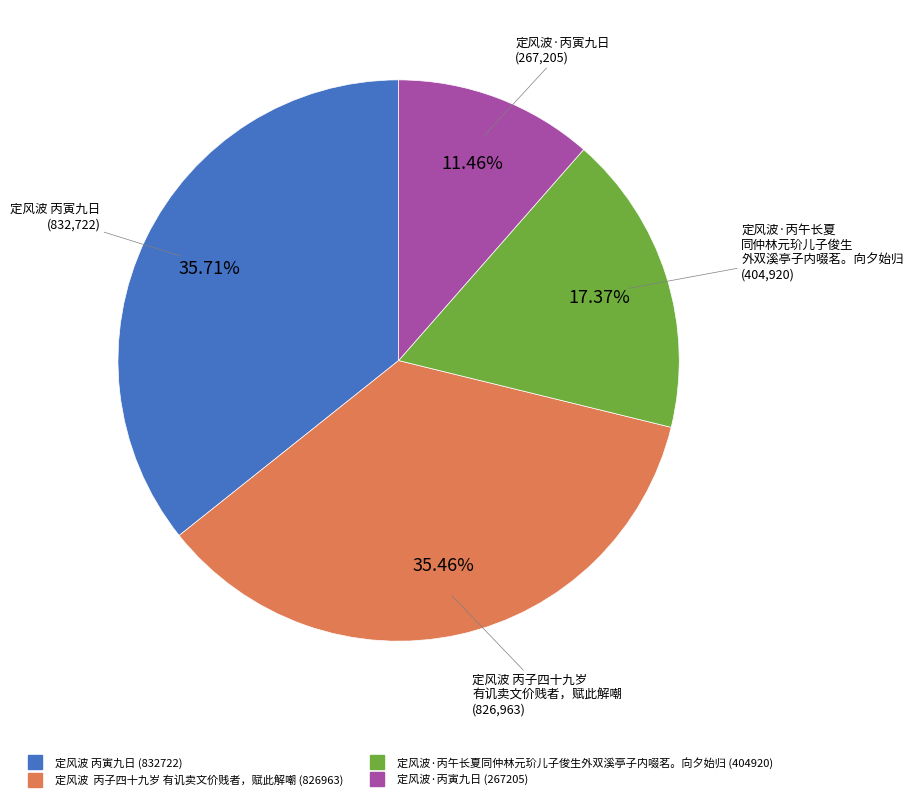

Is there a majority slice in this chart?

No